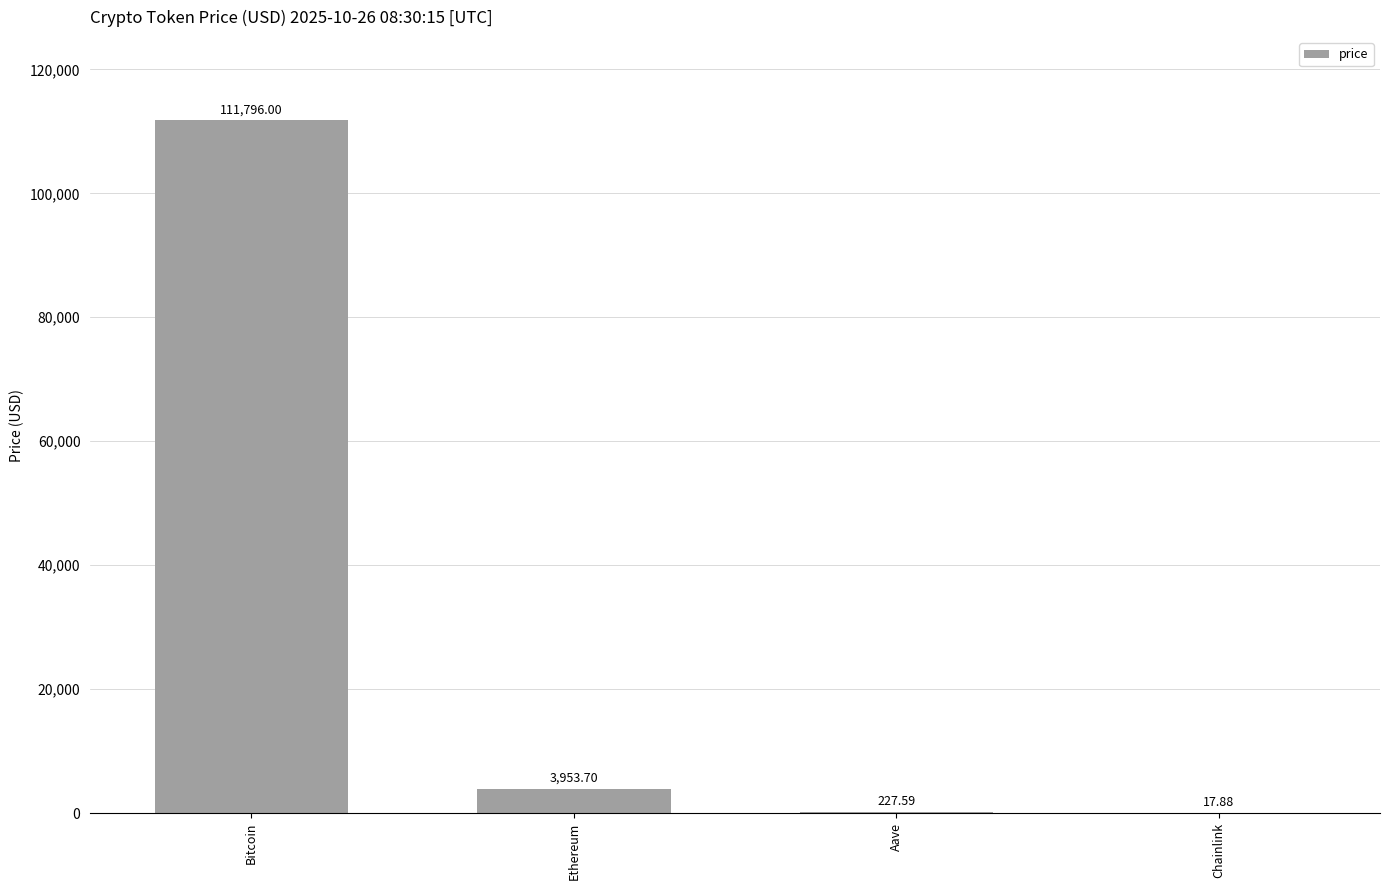

Which category has the highest value across all series?

Bitcoin